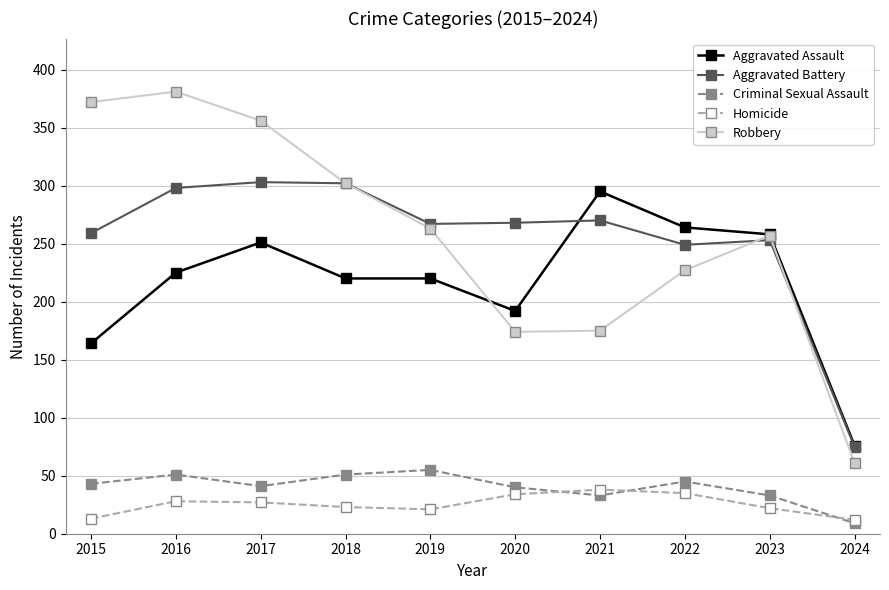

Is it true that Aggravated Assault equals 429 at 2023?

False